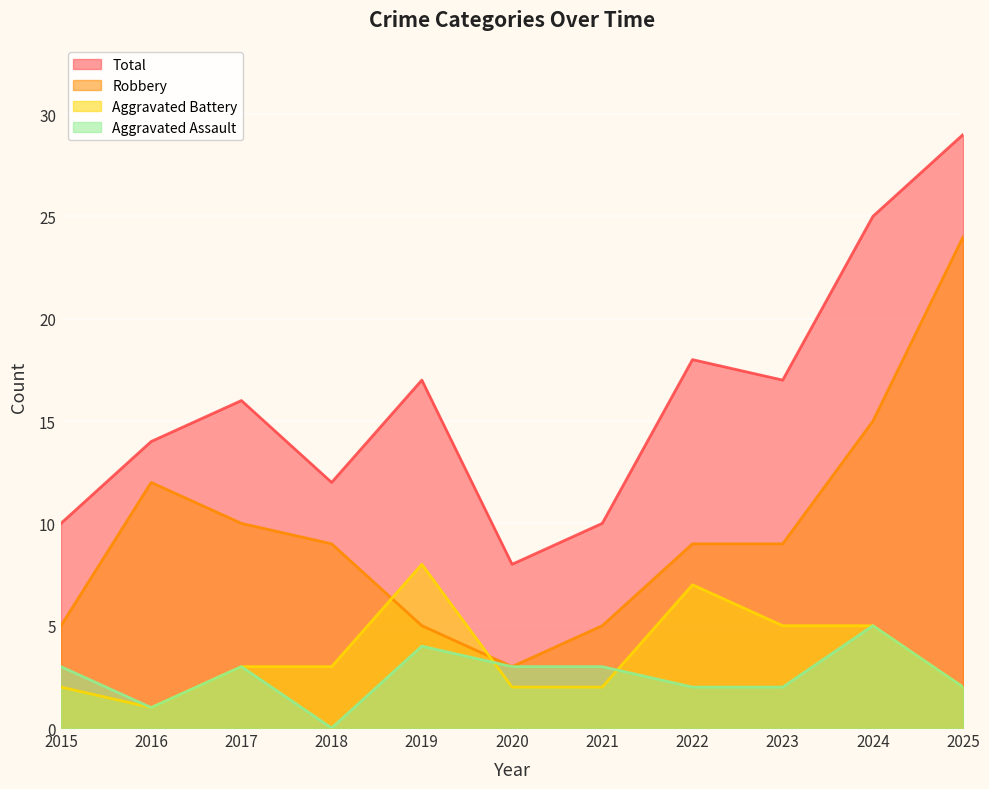

What is the average value of the Aggravated Battery series?

4